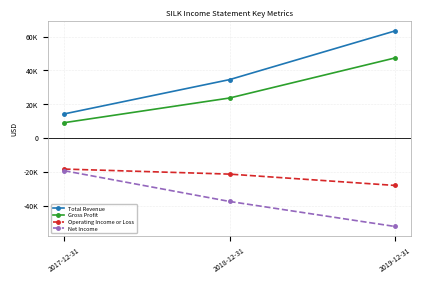

Which has a higher value, 2019-12-31 or 2017-12-31?

2019-12-31